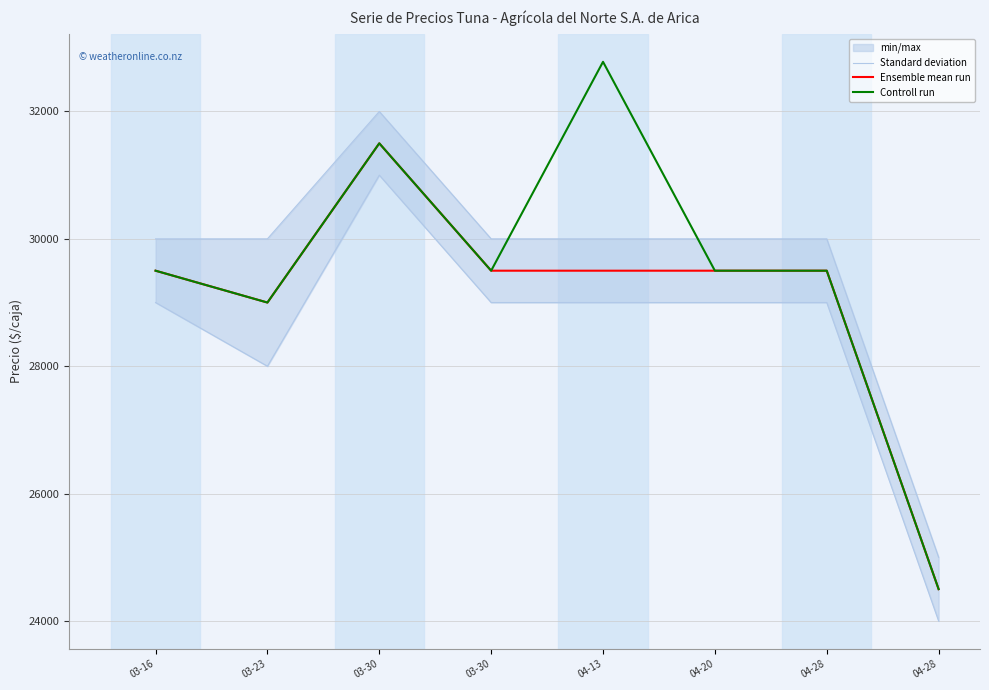

Is it true that Standard deviation equals 11755 at 04-28?

False